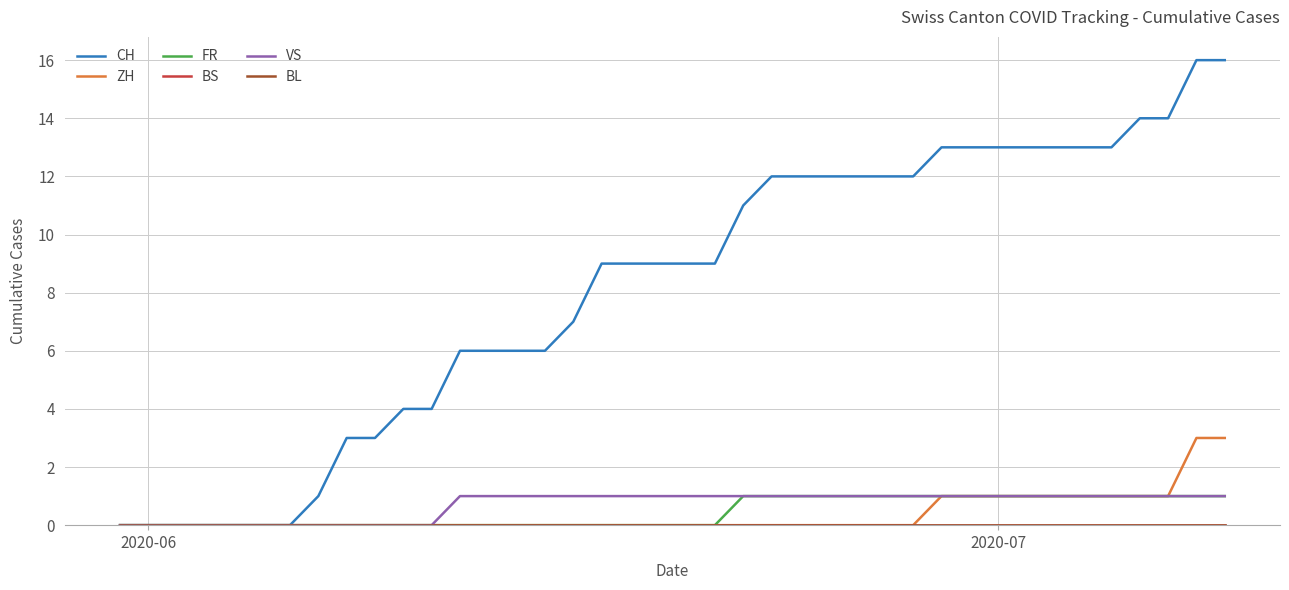

What is the difference between the second highest and minimum values in the CH series?

16